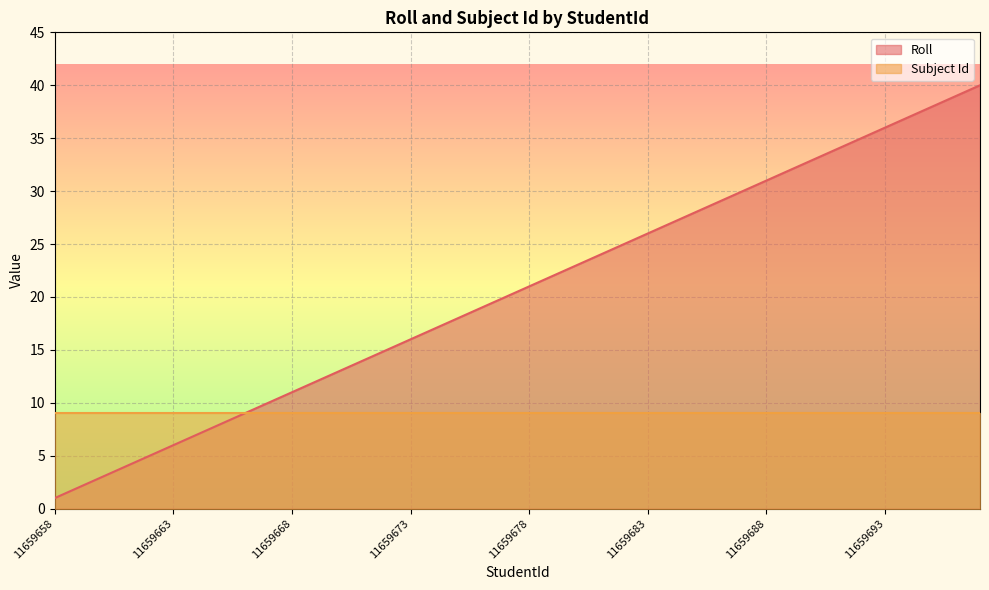

List the series in order of their overall mean, highest first.

Roll, Subject Id